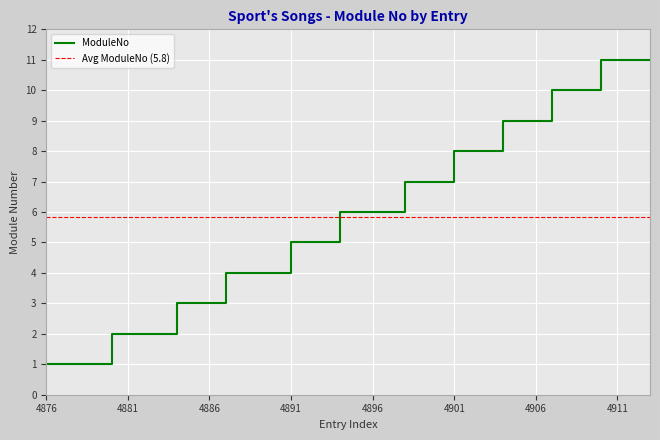

Is it true that ModuleNo equals 11 at 4911?

True